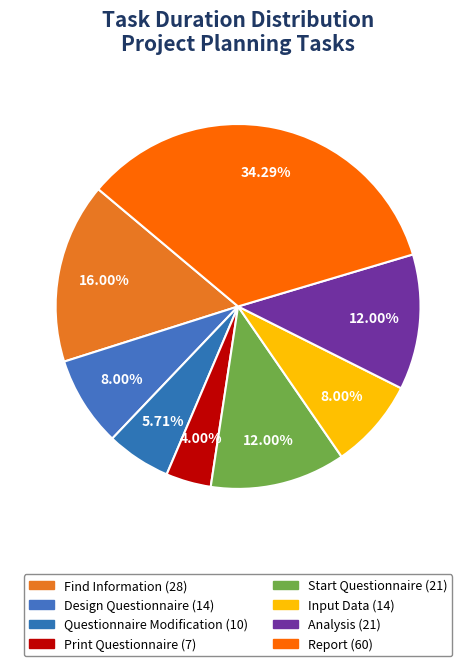

What percentage do Find Information and Start Questionnaire together represent?

28.0%